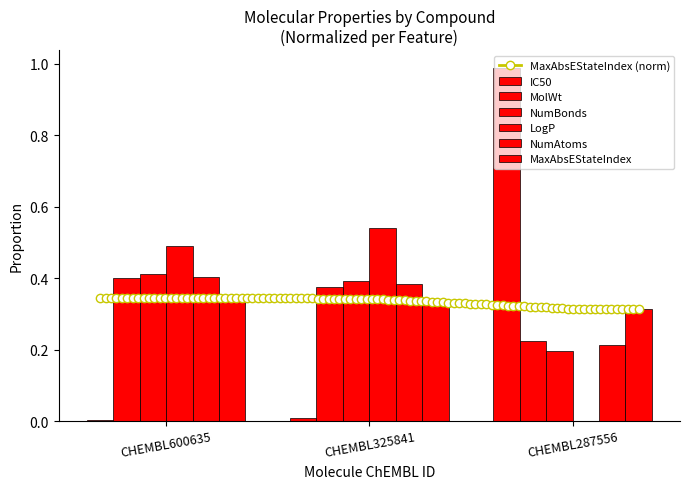

What is the sum of all NumBonds values?

1.0